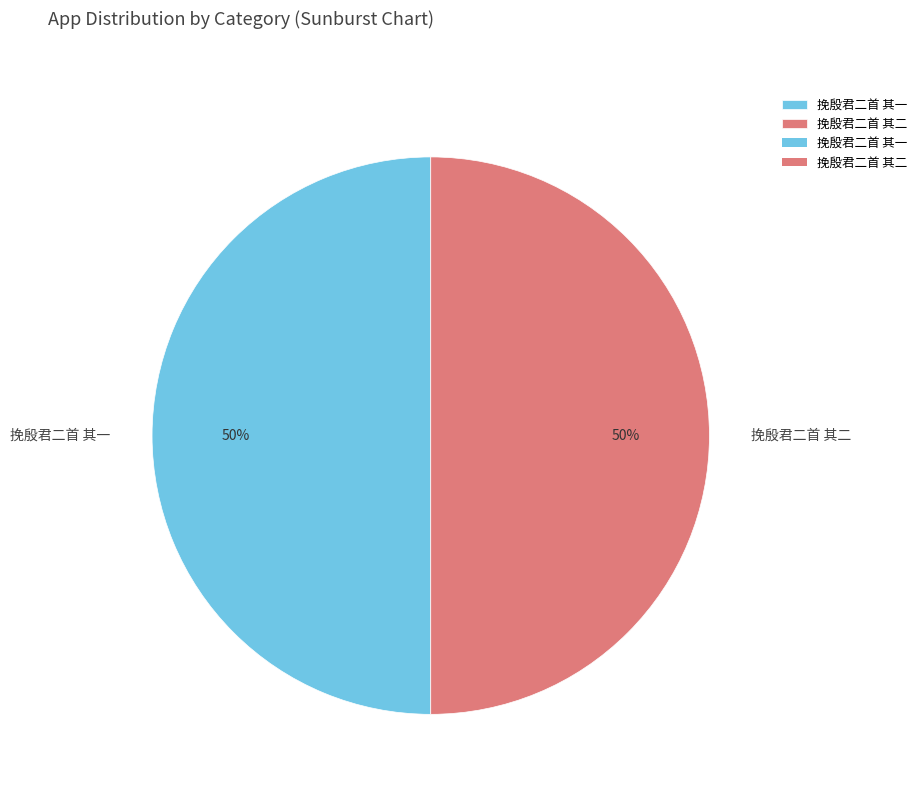

To the nearest percent, what is the average slice percentage?

50%